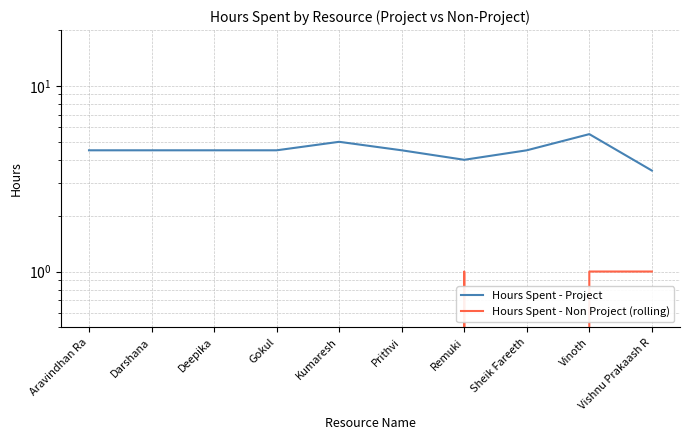

Count the number of data series in this chart.

2